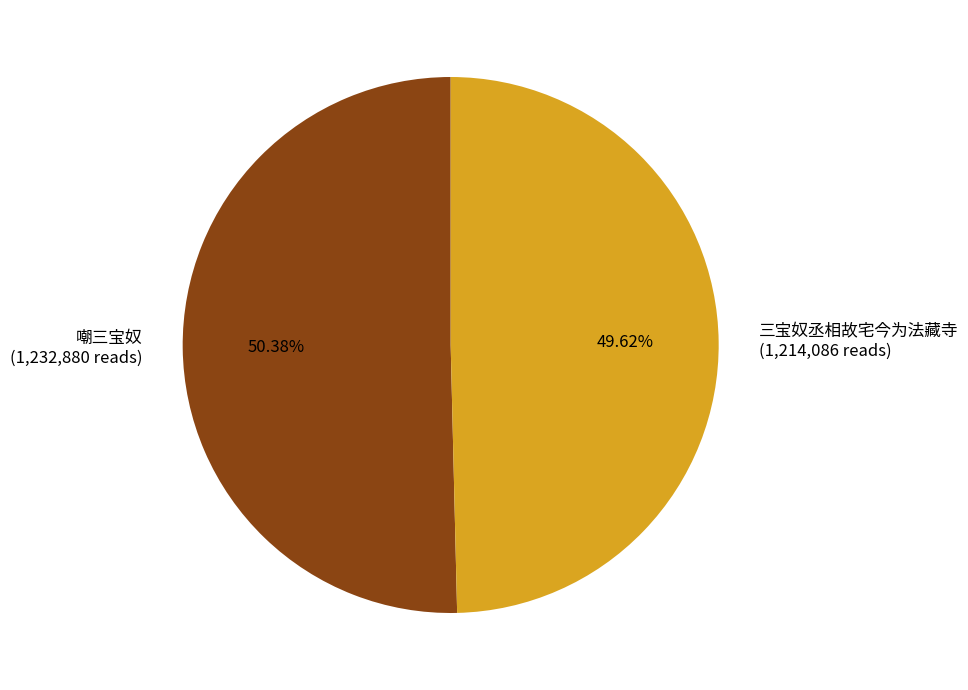

To the nearest percent, what is the difference between the 三宝奴丞相故宅今为法藏寺 and 嘲三宝奴 slice percentages?

1%